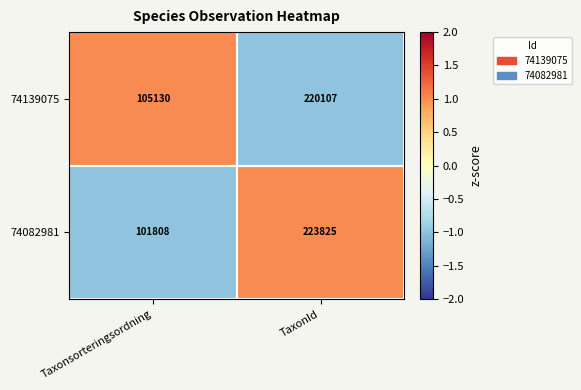

What is the difference between the 74082981 values at TaxonId and Taxonsorteringsordning?

122017